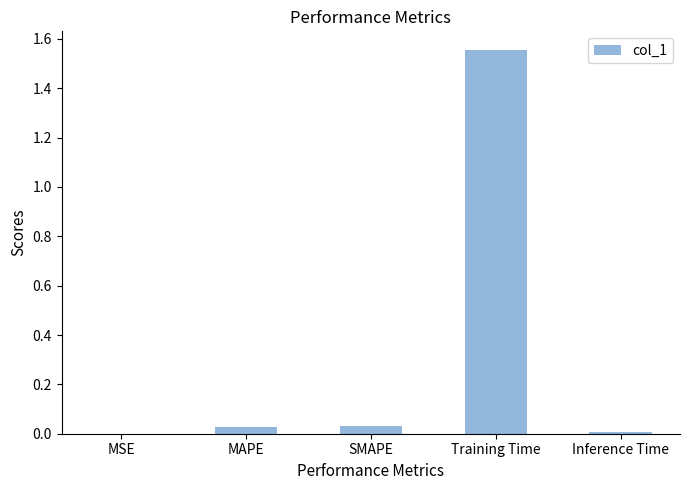

The value at Inference Time is 0.0. True or false?

True